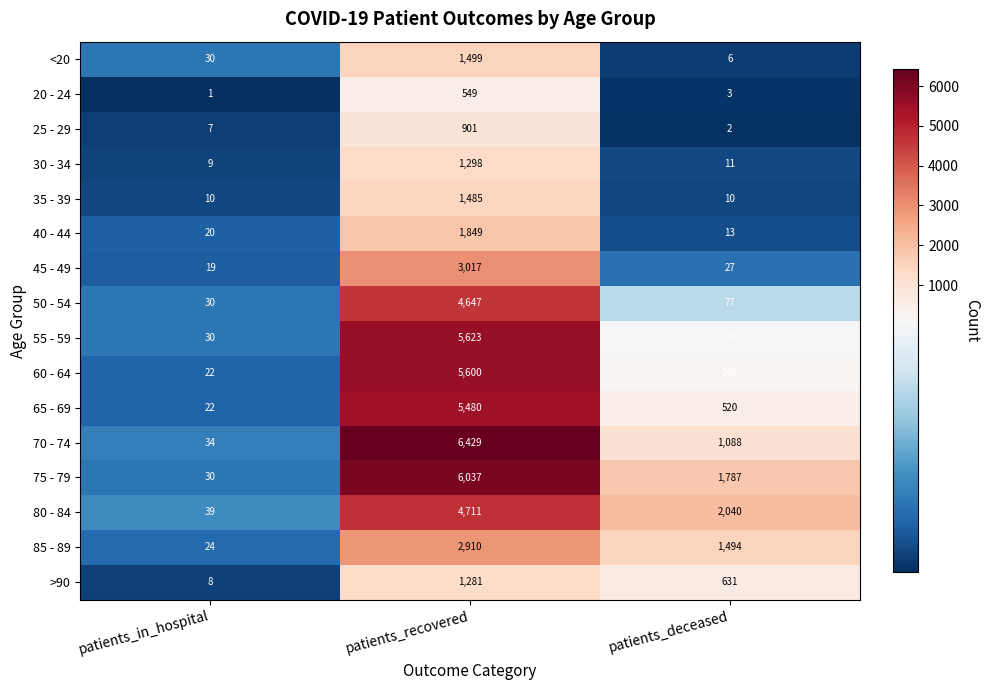

At which label does 60 - 64 reach its minimum?

patients_in_hospital